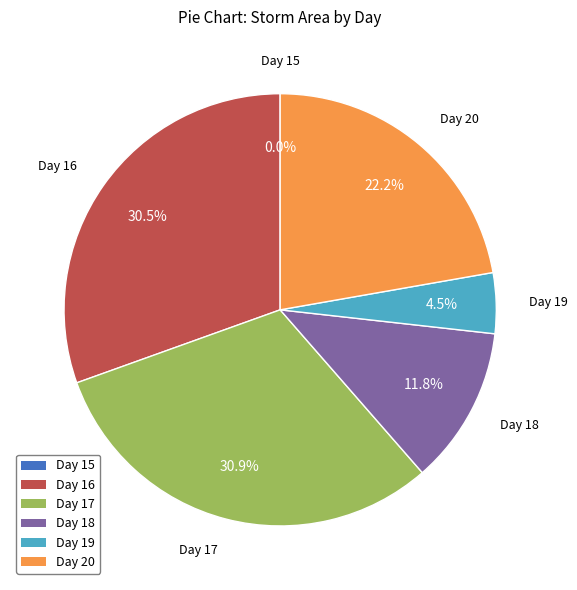

Does any single category account for the majority?

No